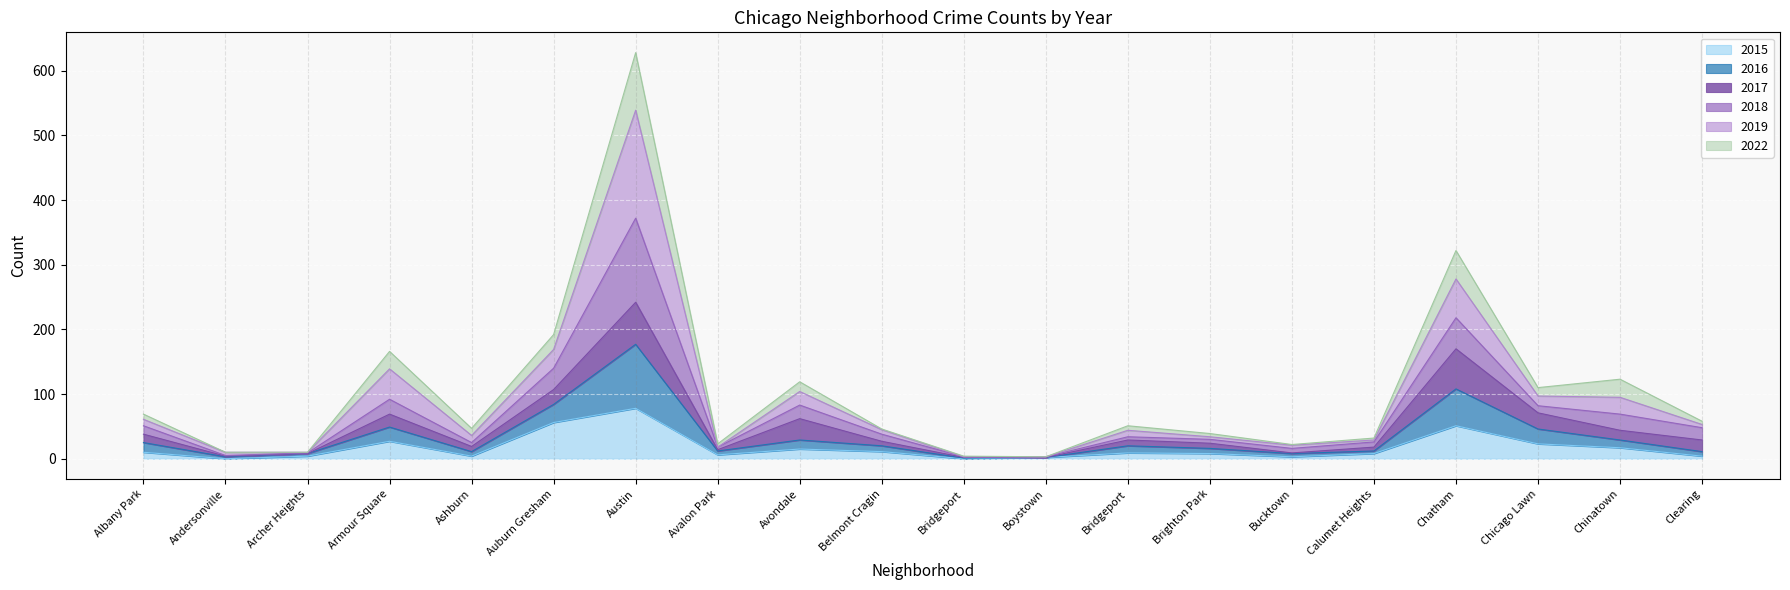

The 2015 series shows 6 at Ashburn. True or false?

False